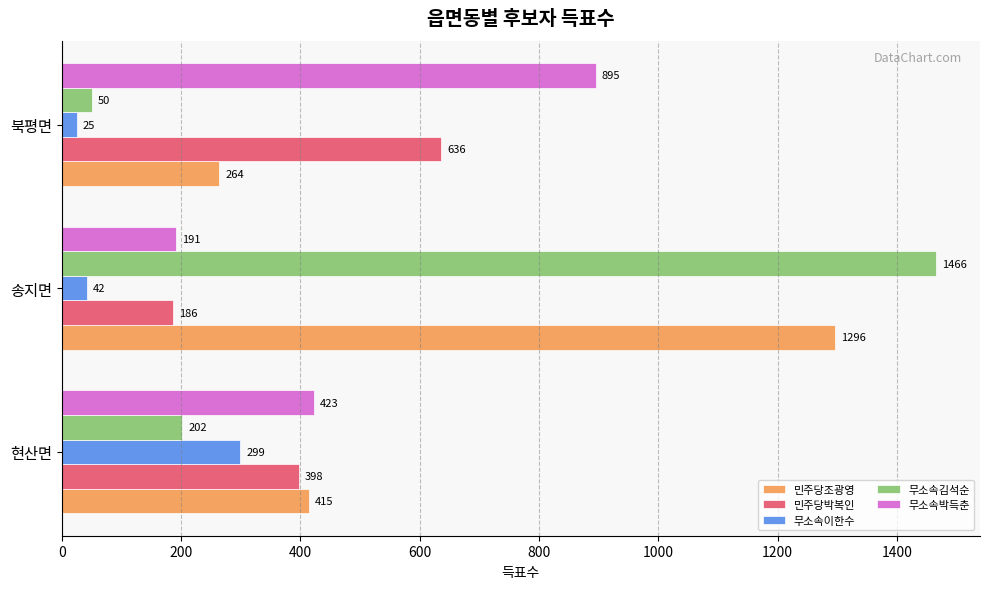

Rank the categories by 무소속김석순 value from lowest to highest.

북평면, 현산면, 송지면